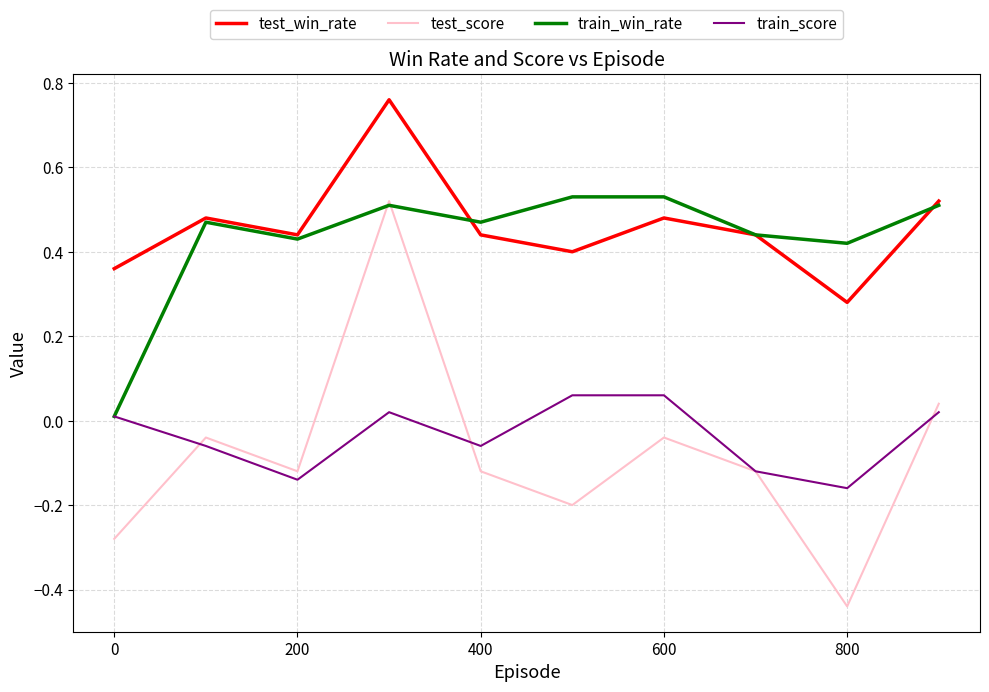

Which series has the widest spread of values?

test_score